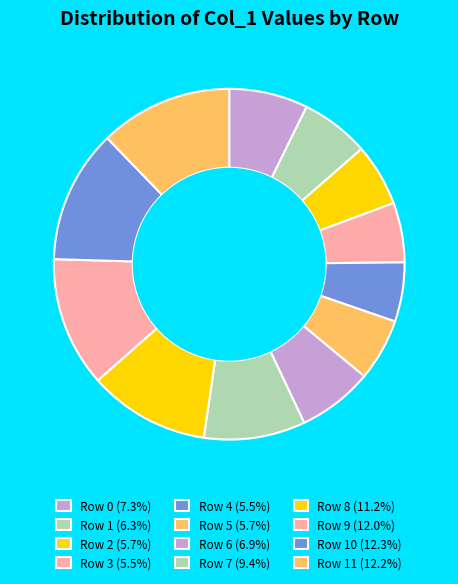

How many segments does this pie chart have?

12